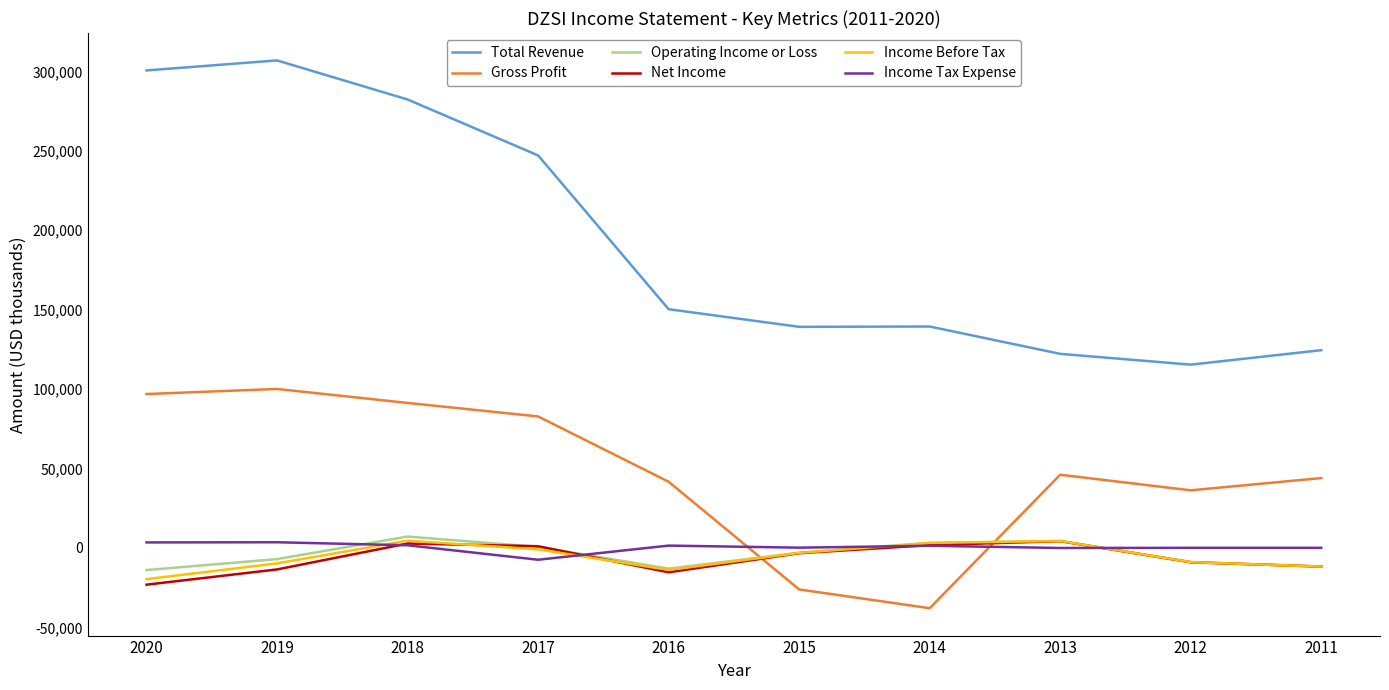

At which label does Net Income first exceed -3300?

2018